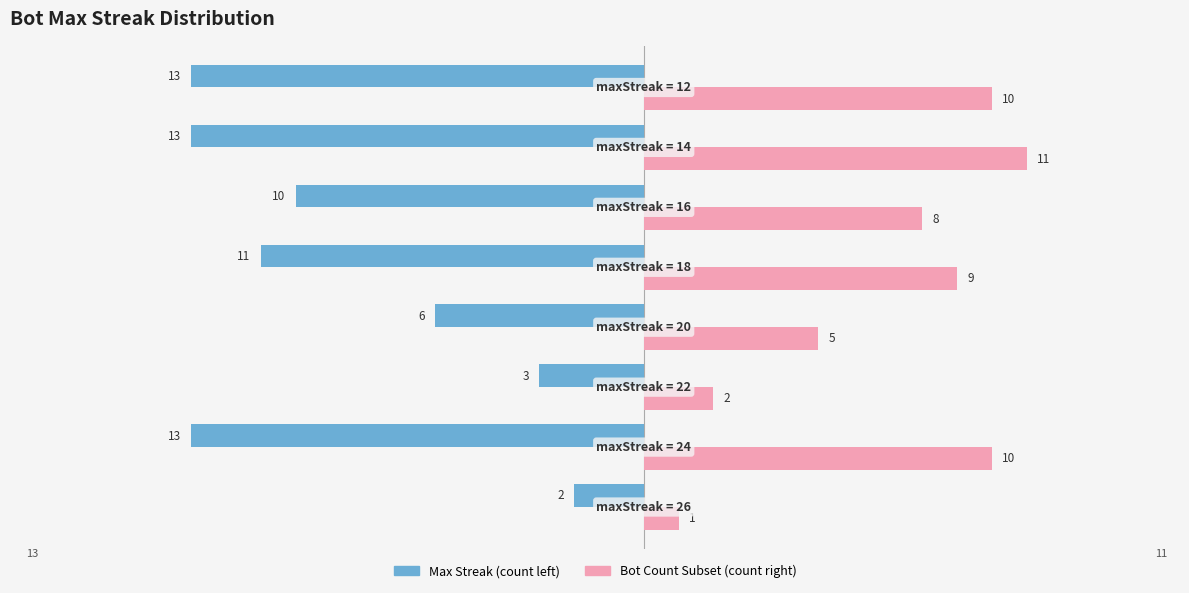

What is the smallest value displayed?

-13